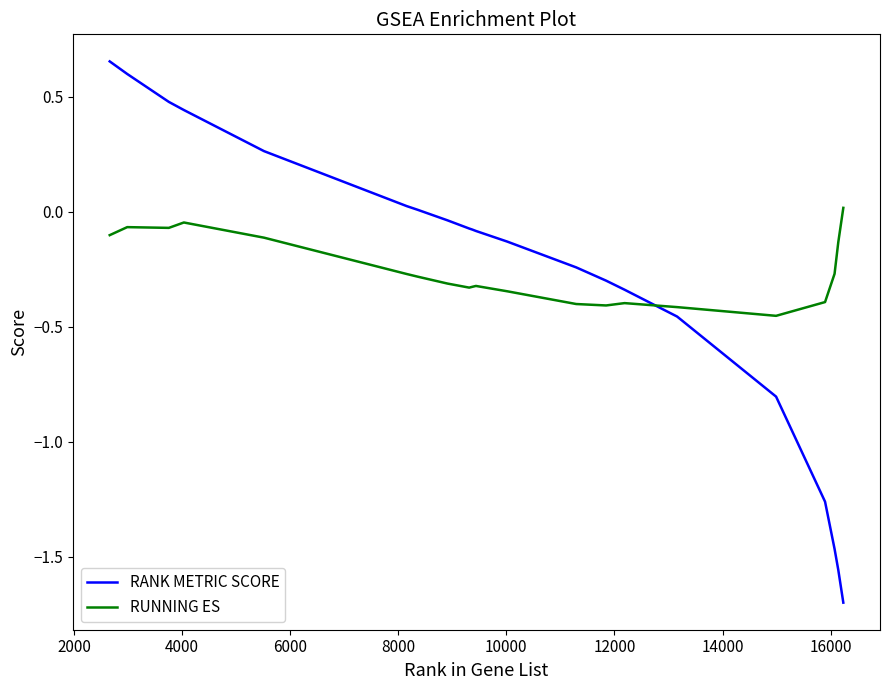

Rank the series by their average value, from lowest to highest.

RANK METRIC SCORE, RUNNING ES